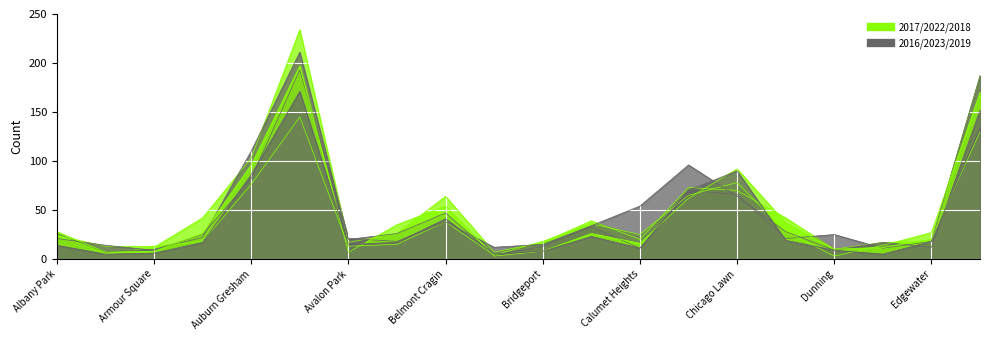

Reading right to left, what are all the values shown in this chart?

2017: 187	18	17	10	42	70	73	20	39	17	7	64	26	17	234	103	42	12	5	26
2016: 187	18	11	25	21	66	70	11	33	13	4	47	26	20	211	110	22	10	7	26
2022: 170	27	14	3	28	78	65	25	36	18	4	38	15	13	145	76	18	13	13	24
2023: 152	12	17	9	28	64	96	54	34	15	12	38	18	21	193	82	25	9	14	21
2018: 130	20	12	10	37	92	62	16	26	8	3	54	35	7	197	96	26	8	7	28
2019: 134	18	5	9	19	90	70	11	23	8	5	41	17	15	171	86	17	6	5	14